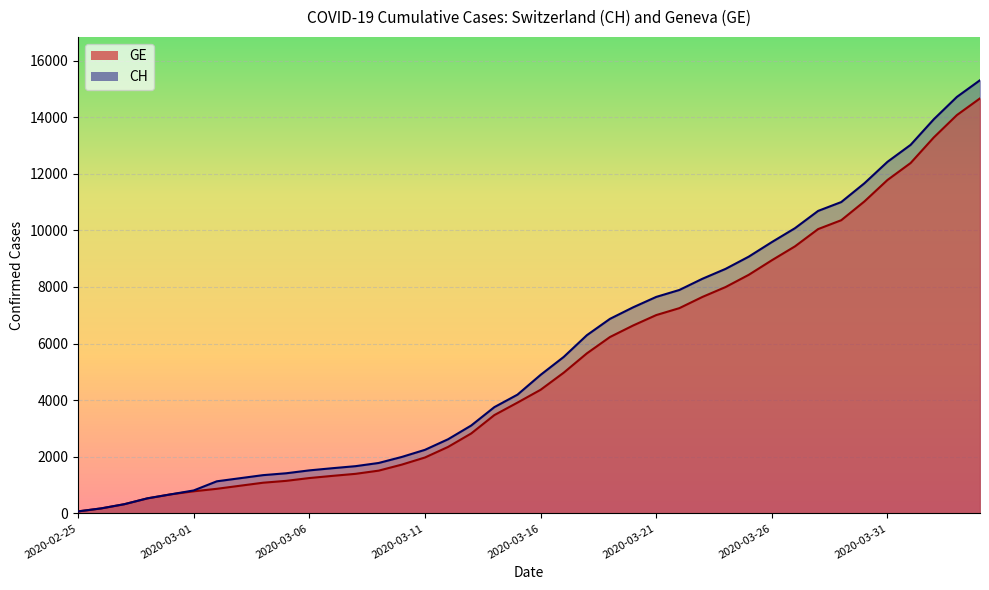

What is the difference between the CH values at 2020-03-05 and 2020-04-01?

11602